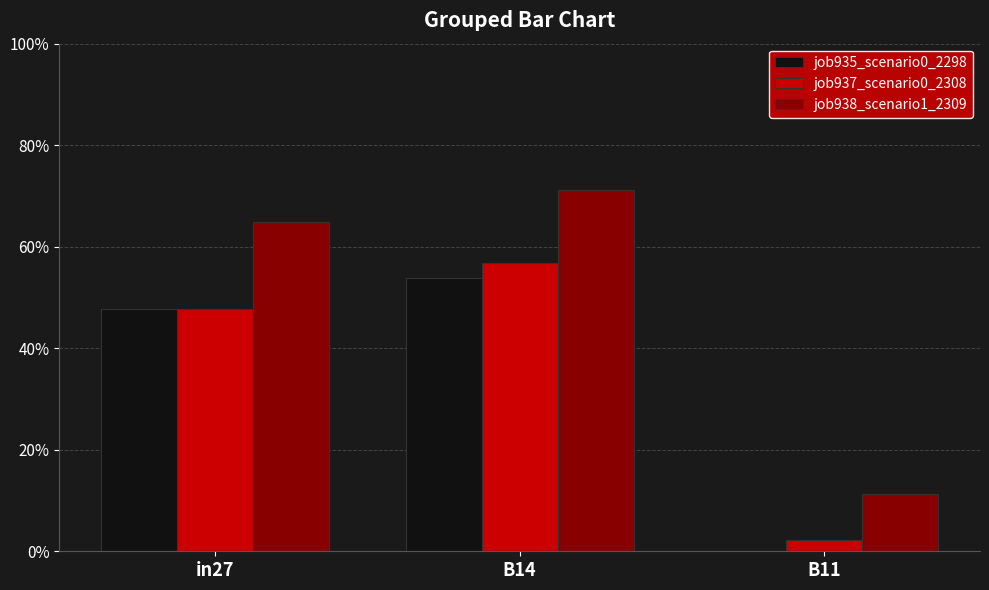

The value of job935_scenario0_2298 at in27 is 0.5. True or false?

True